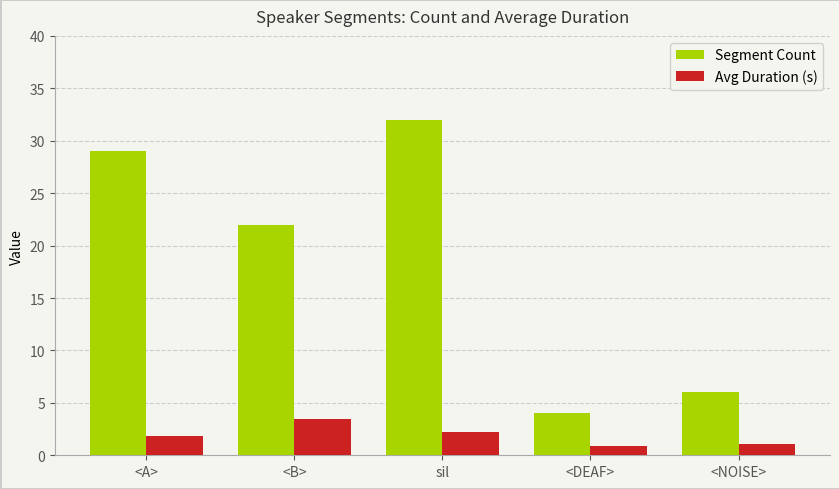

What is the average value of the Segment Count series?

18.6